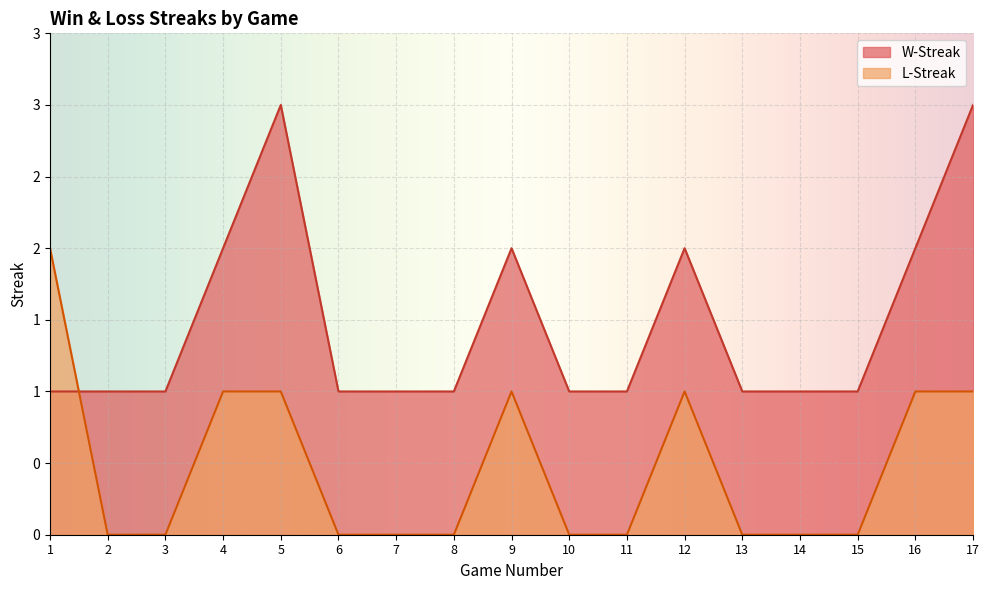

Which category has the highest value across all series?

5